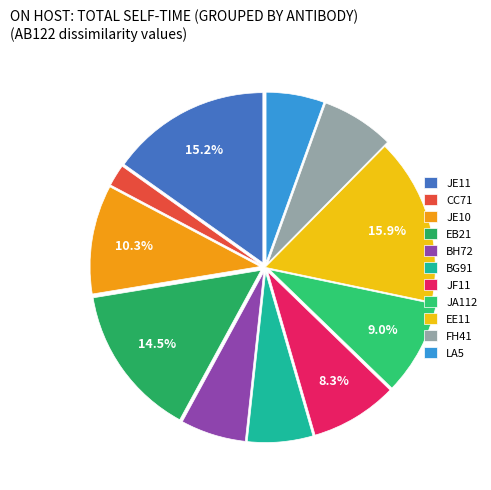

To the nearest percent, what is the combined percentage of CC71 and BG91?

8%